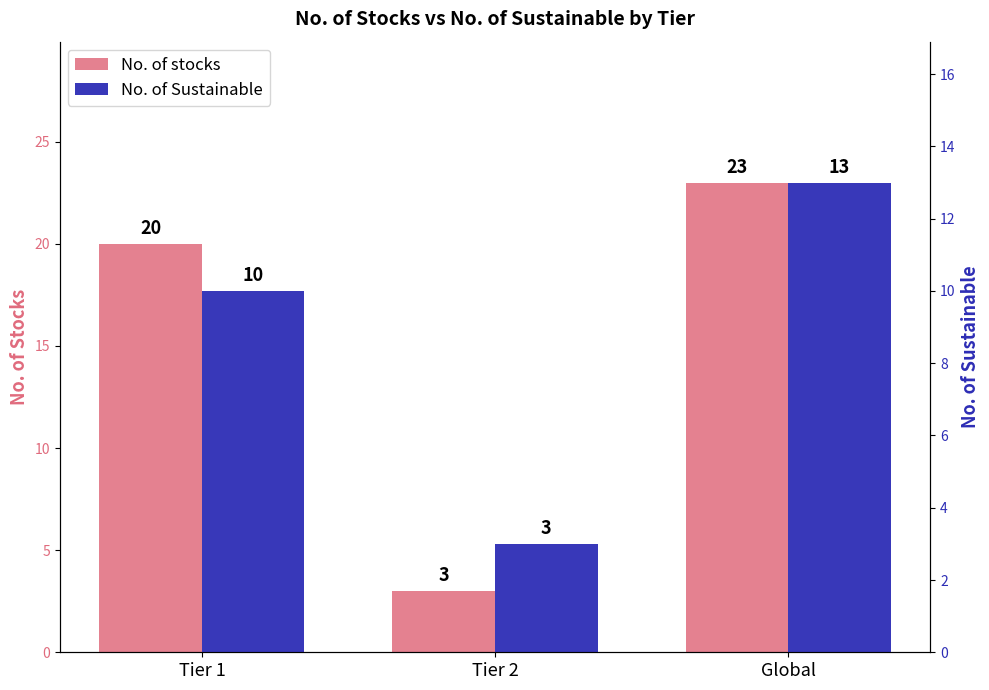

How many data points in No. of Sustainable are less than 10?

1